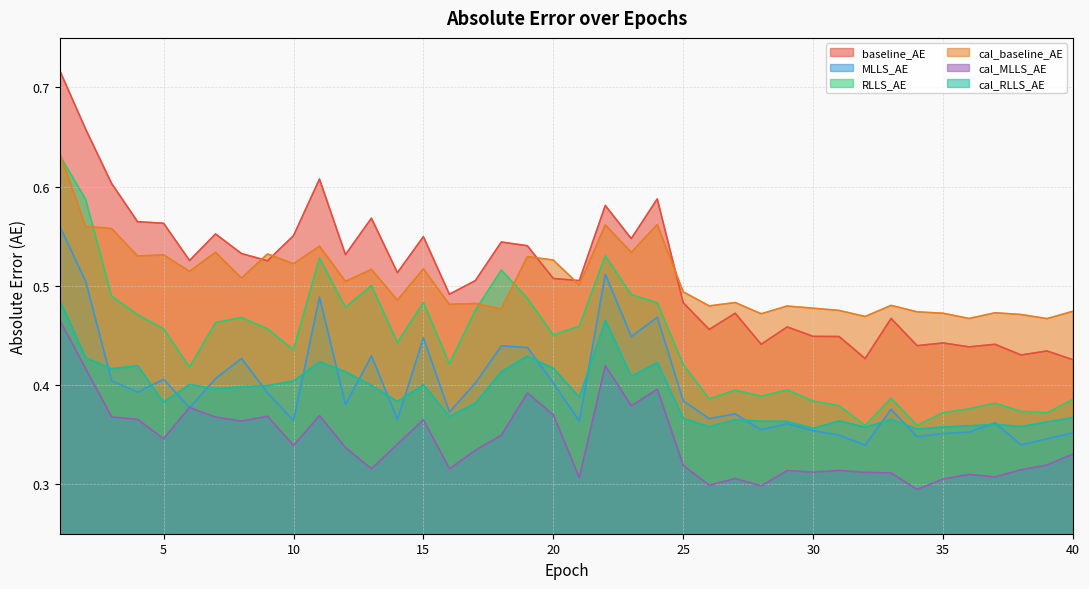

What is the minimum value shown in the chart?

0.3